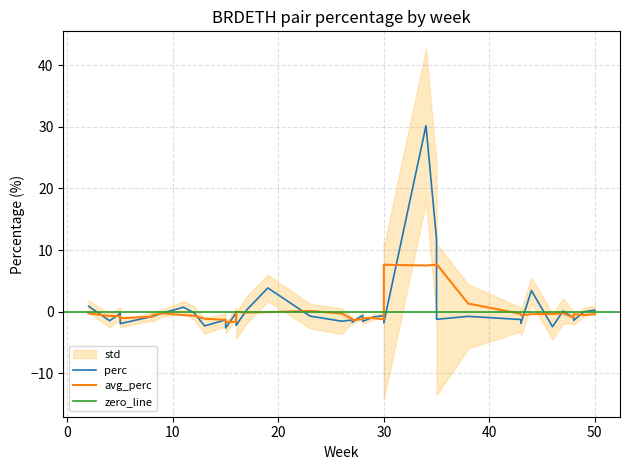

What is the maximum value shown in the chart?

30.2